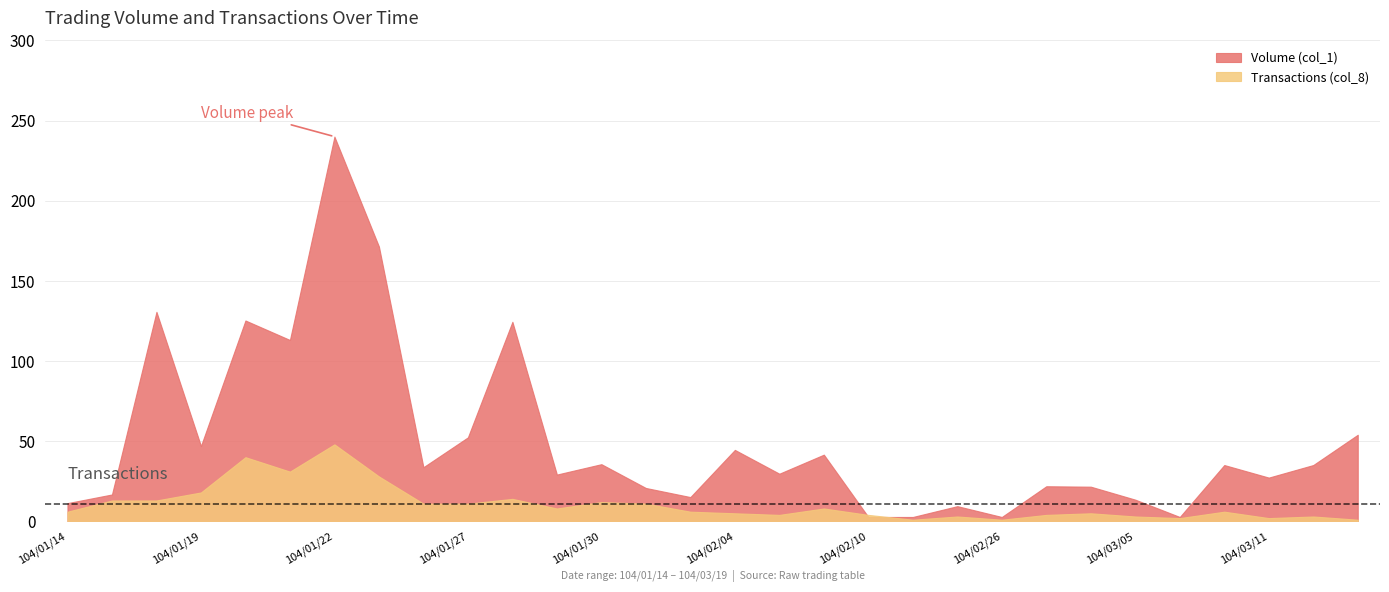

Which series has the largest total across all categories?

Volume (col_1)